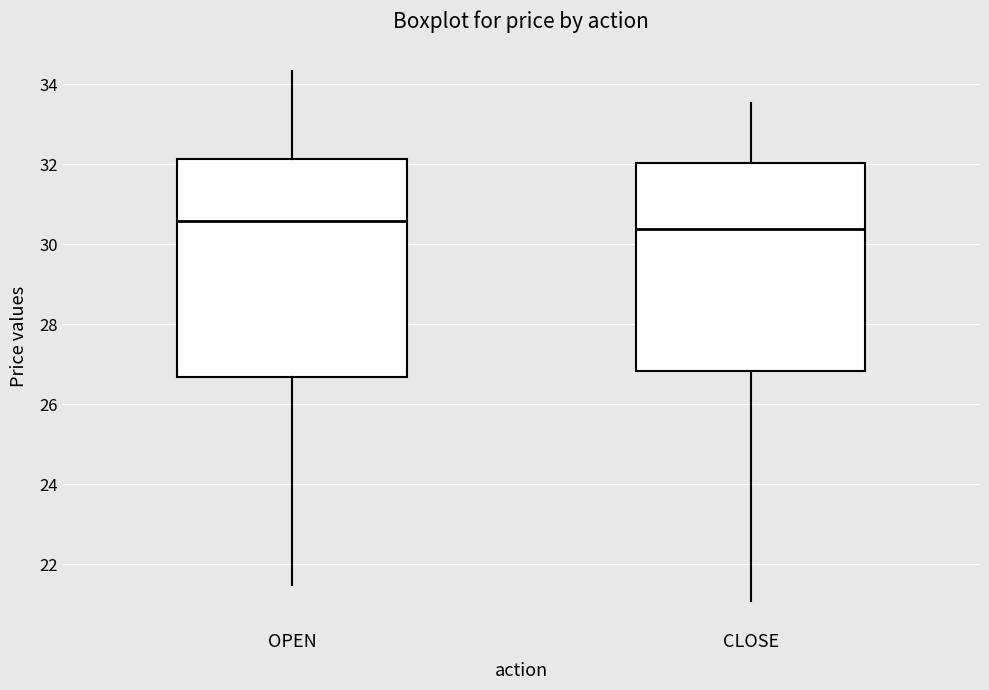

Comparing the boxes themselves (not the whiskers), which one is the tallest?

OPEN